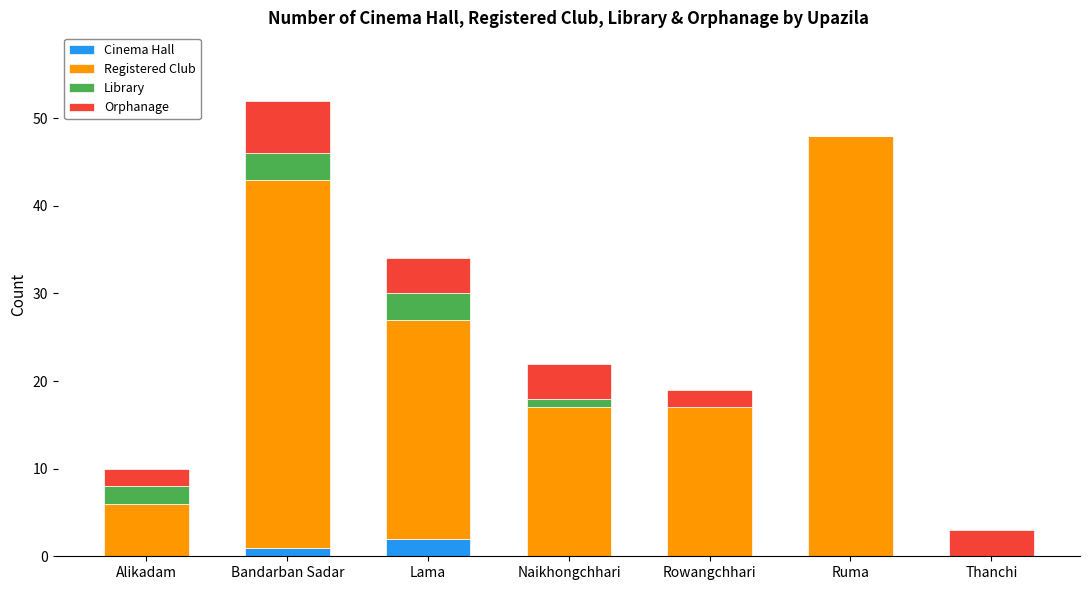

The Cinema Hall series shows 0 at Thanchi. True or false?

True